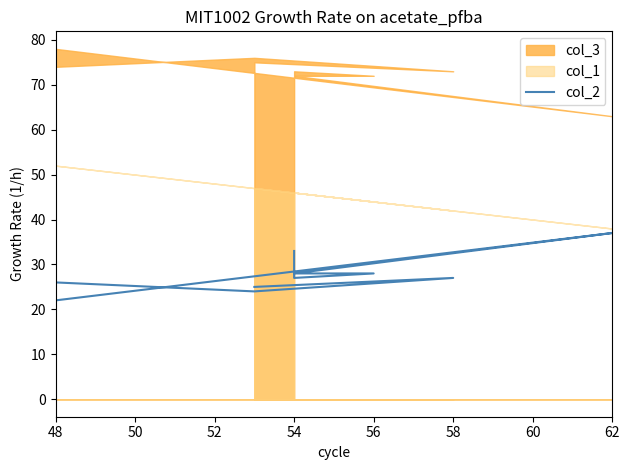

What is the minimum value shown in the chart?

22